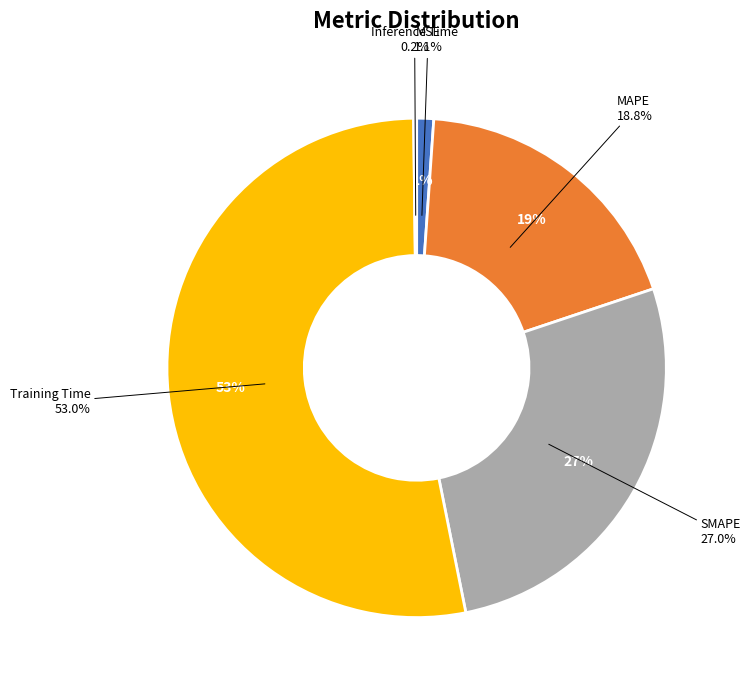

True or false: MAPE accounts for 19% of the total.

True